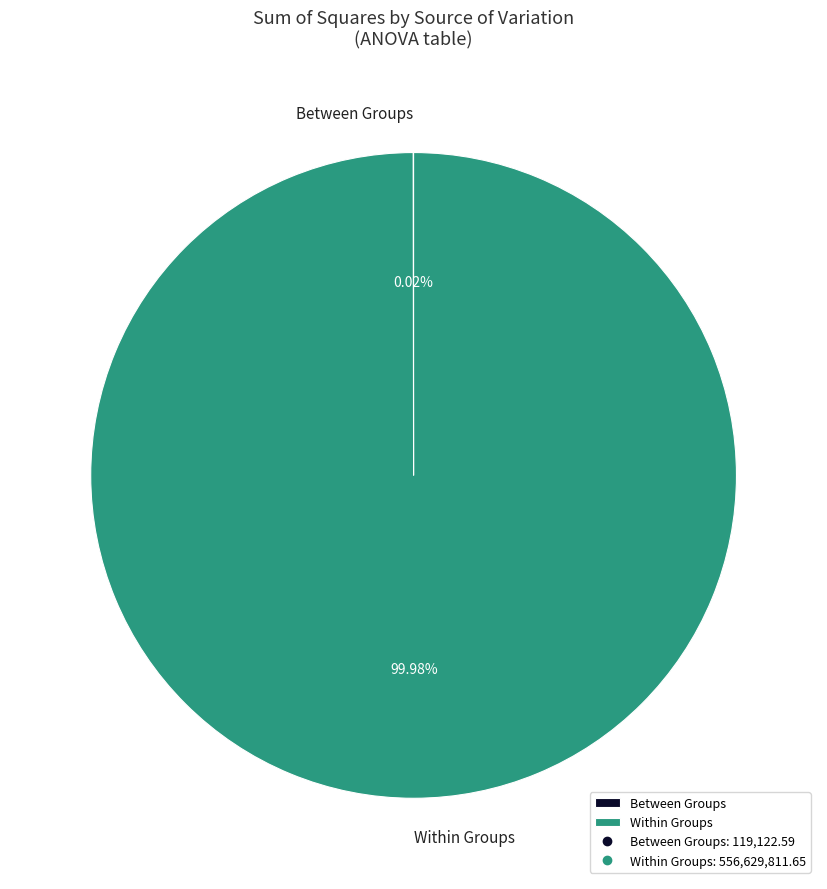

Which category has the biggest portion of the pie?

Within Groups